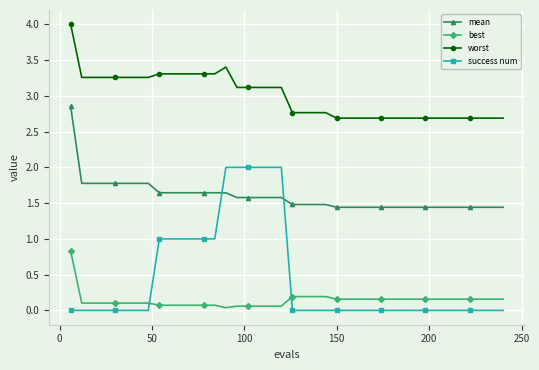

What is the value of the best point at the 12th from the left?

0.1